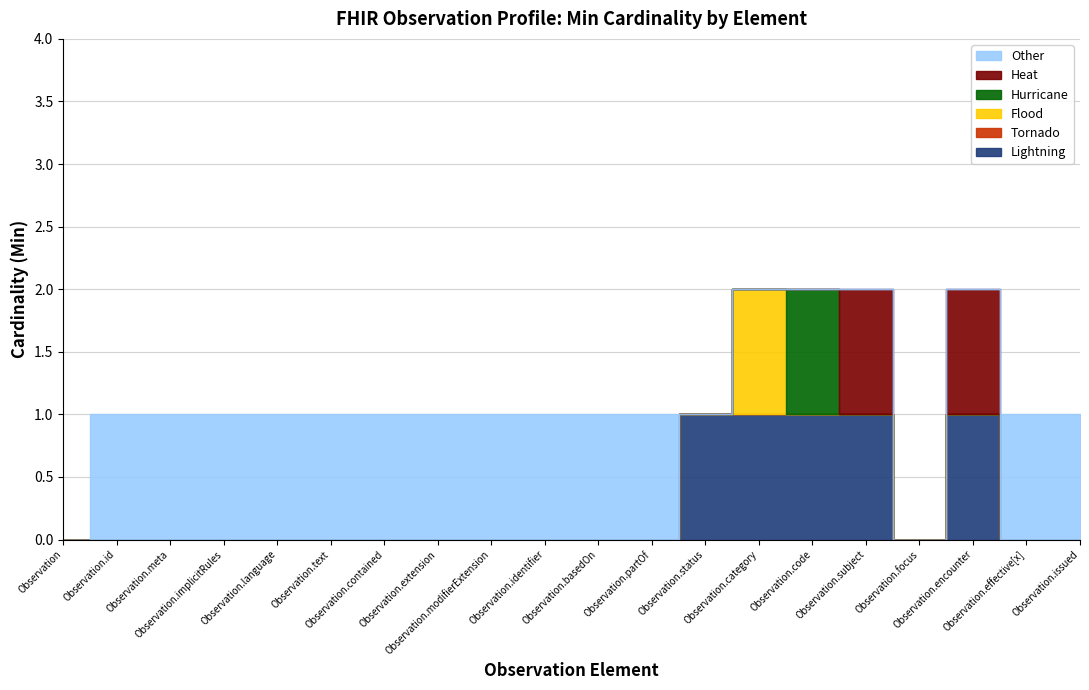

Rank the categories by Other value from highest to lowest.

Observation.id, Observation.meta, Observation.implicitRules, Observation.language, Observation.text, Observation.contained, Observation.extension, Observation.modifierExtension, Observation.identifier, Observation.basedOn, Observation.partOf, Observation.effective[x], Observation.issued, Observation, Observation.status, Observation.category, Observation.code, Observation.subject, Observation.focus, Observation.encounter